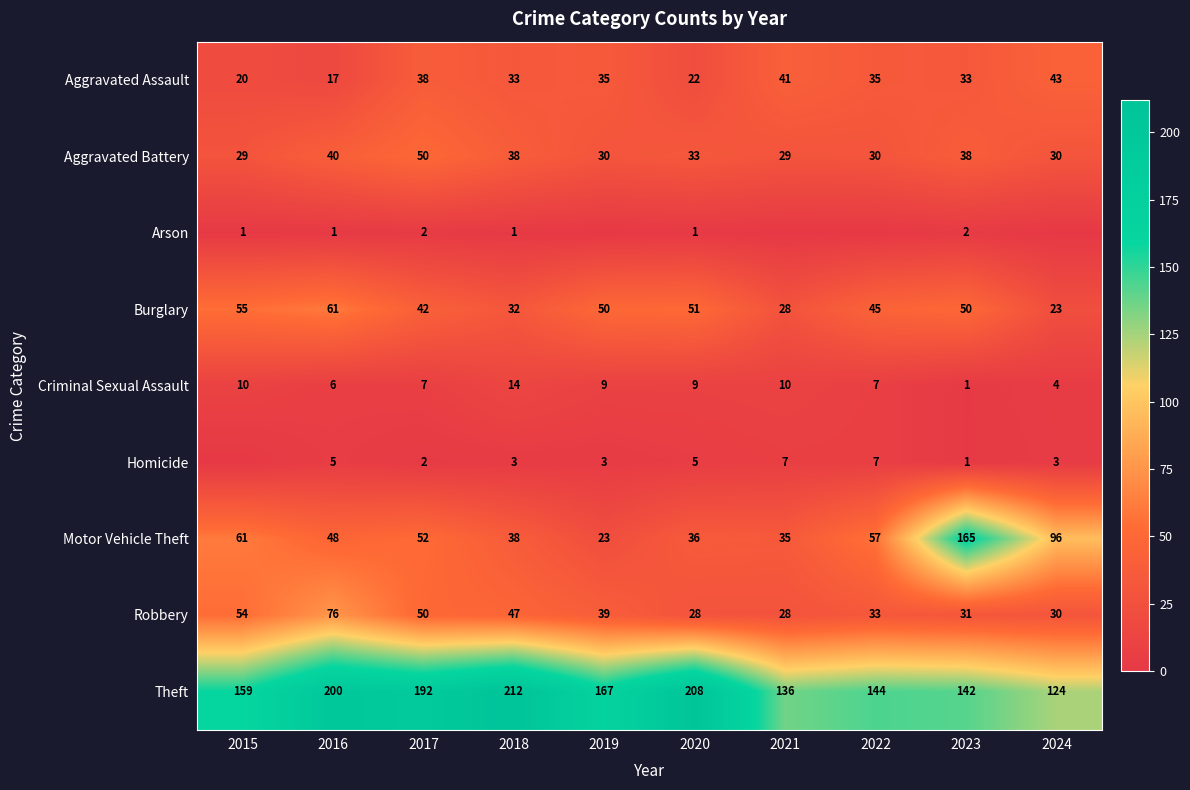

The Aggravated Battery series shows 30 at 2019. True or false?

True